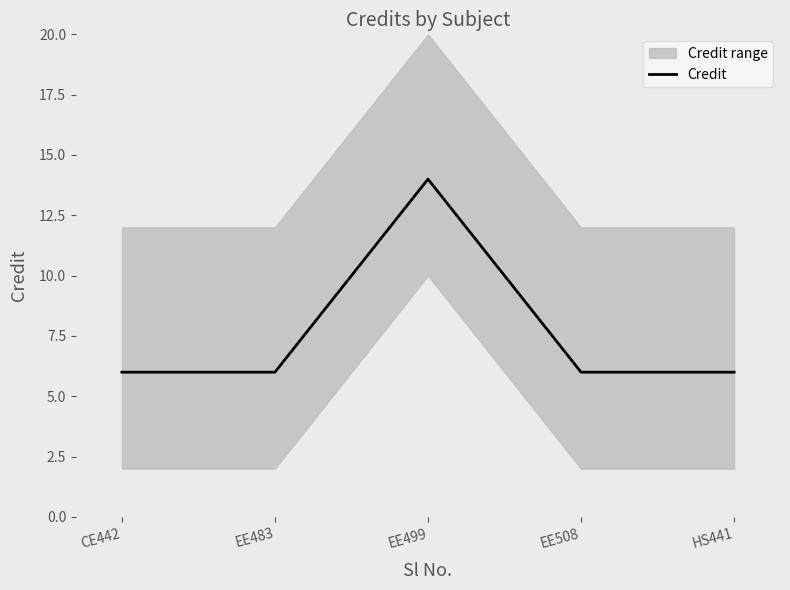

Rank the categories by value from lowest to highest.

CE442, EE483, EE508, HS441, EE499